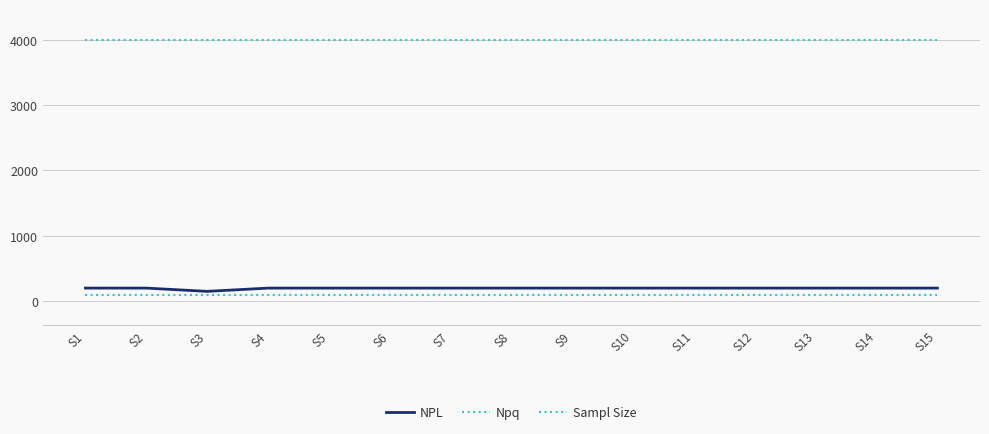

How many lines are shown in the chart?

3